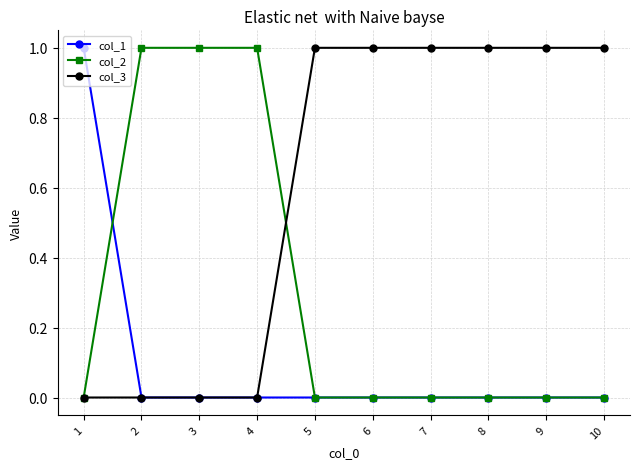

True or false: col_2 and col_1 cross at least once.

True